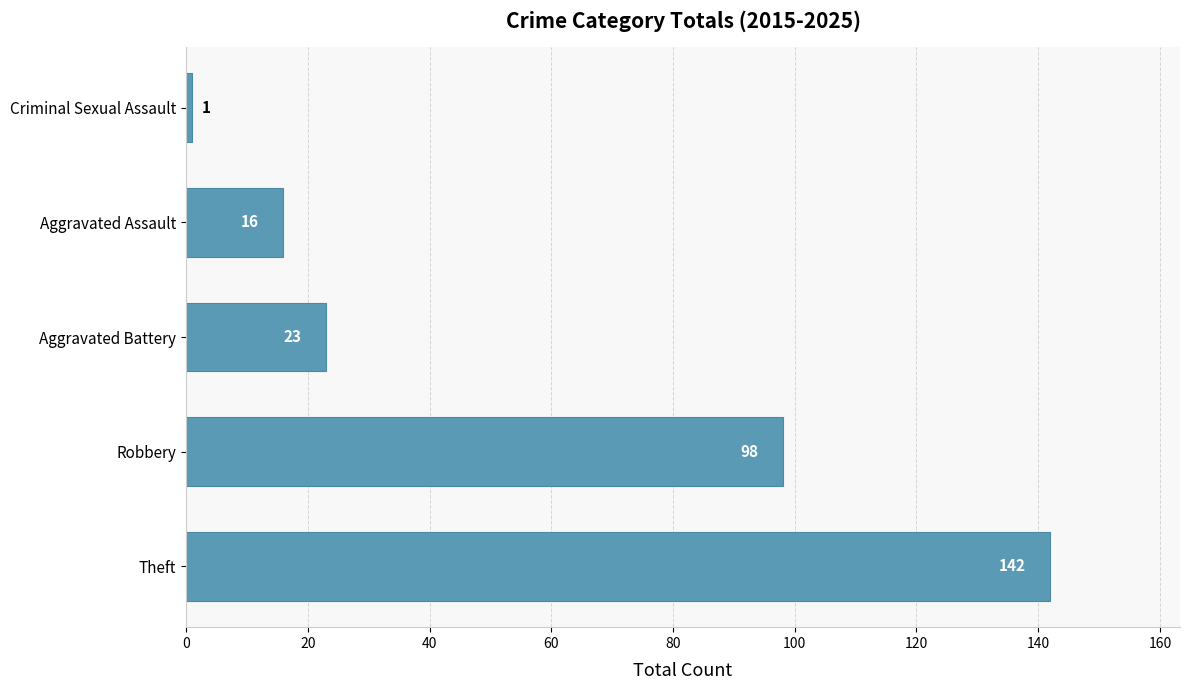

What is the average value?

56